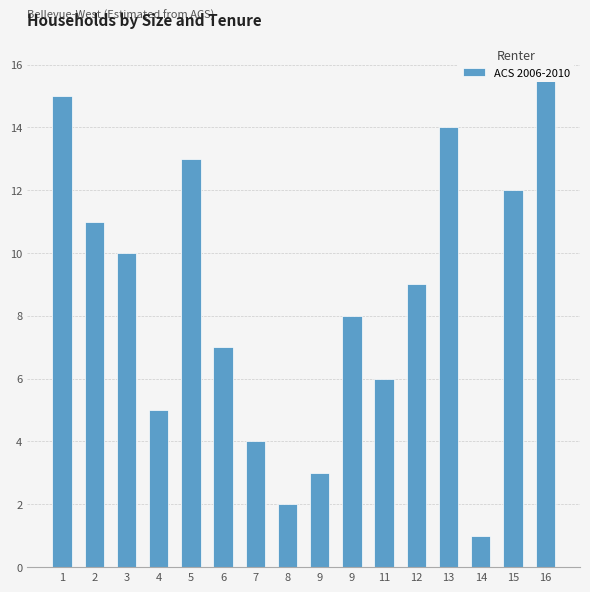

At which category does the chart reach its peak across all series?

16